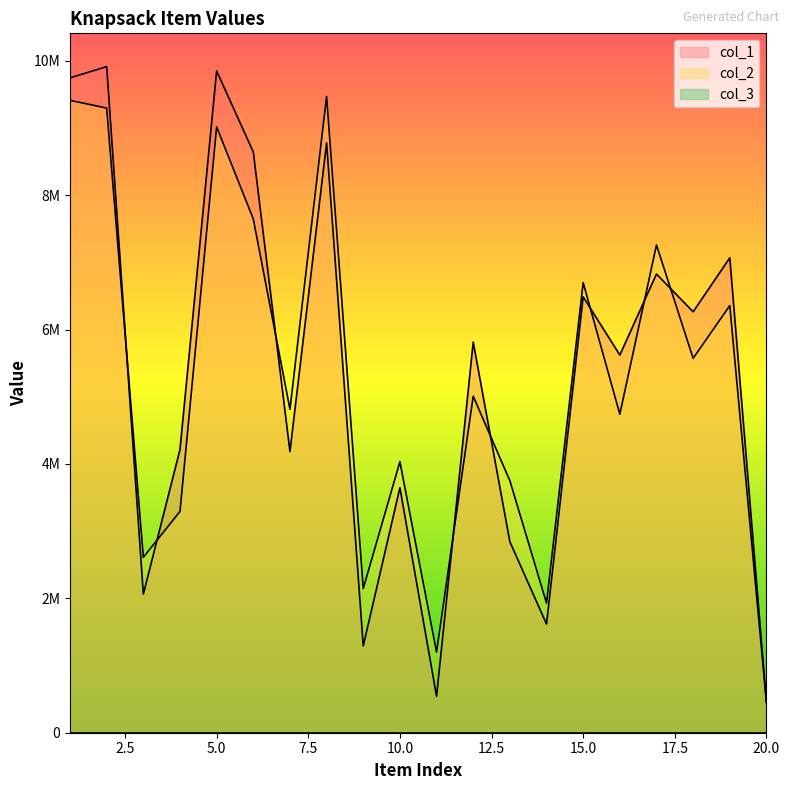

At 9, list the series in order from smallest to largest.

col_1, col_2